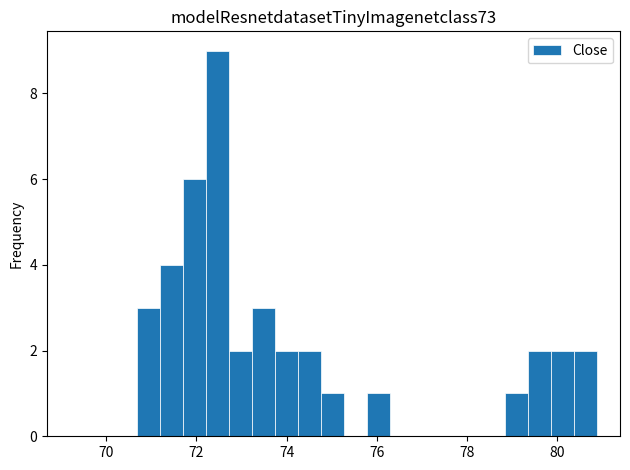

Read against the x-axis, roughly where is the centre of the tallest bar?

72.4